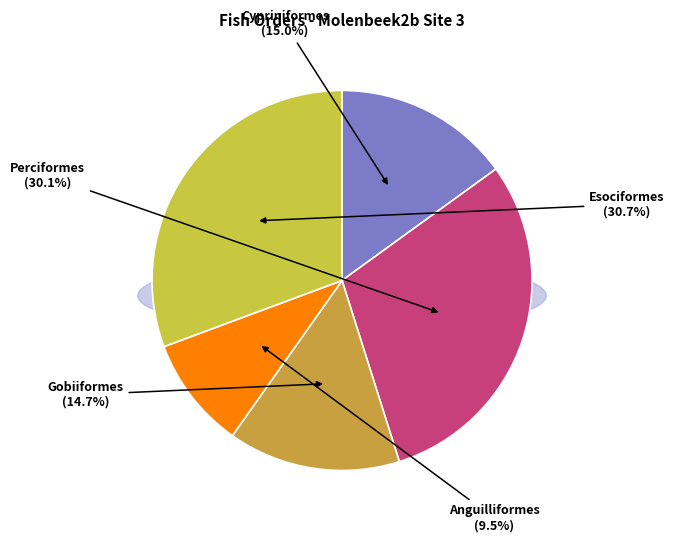

Between Cypriniformes and Gobiiformes, which is larger?

Cypriniformes